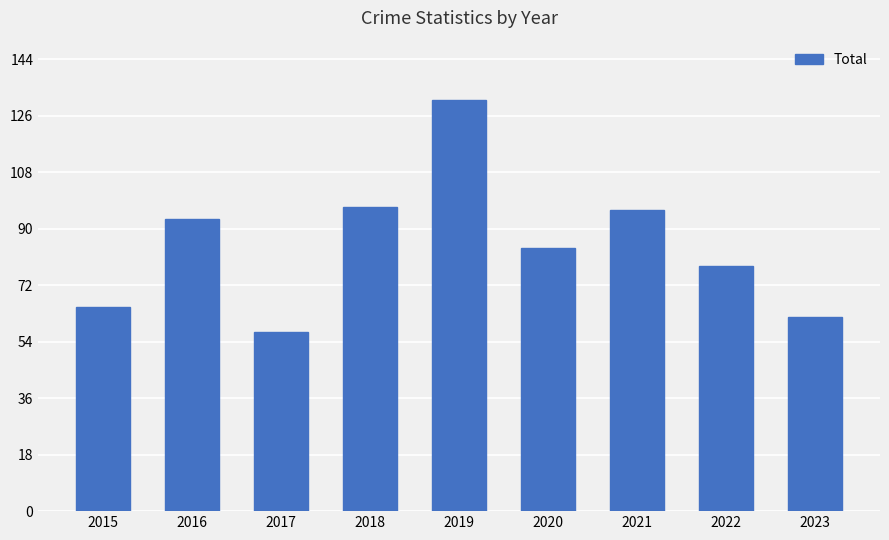

Reading left to right, what are all the values shown in this chart?

65	93	57	97	131	84	96	78	62